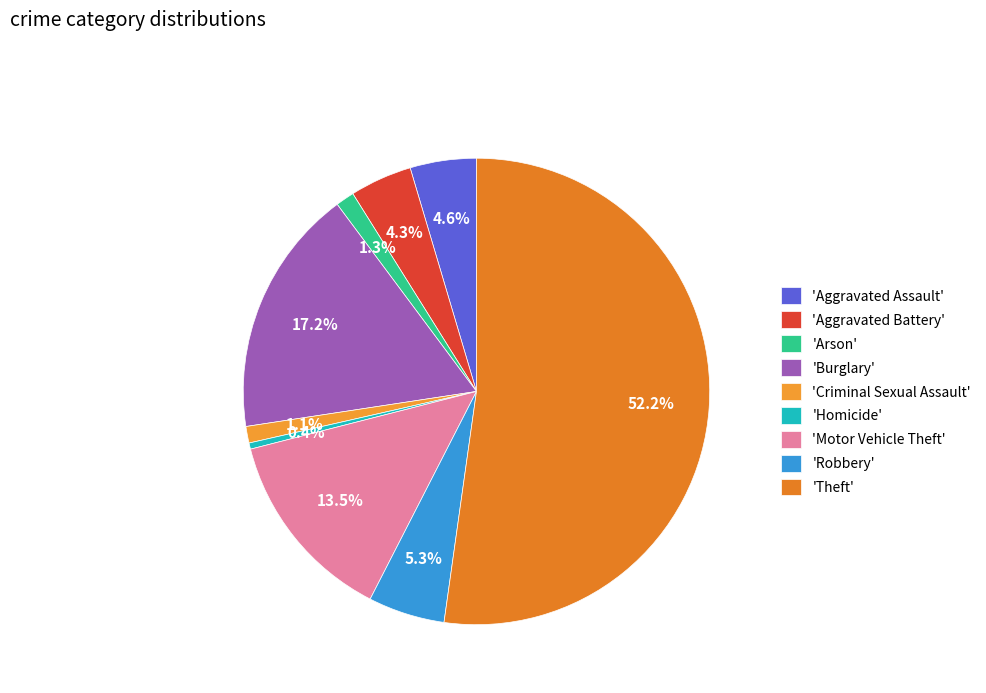

How many segments does this pie chart have?

9